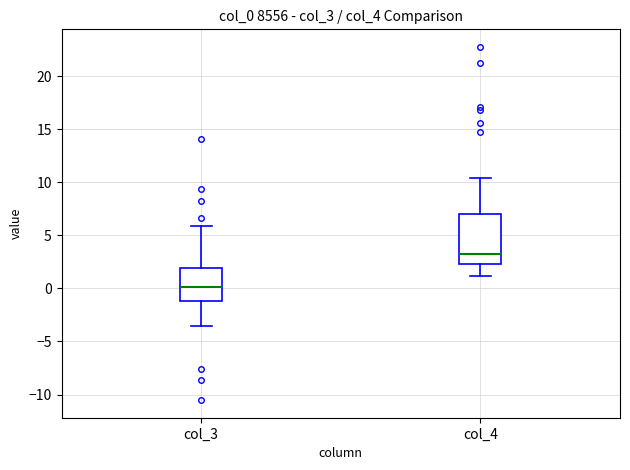

Which box has the lowest median line?

col_3